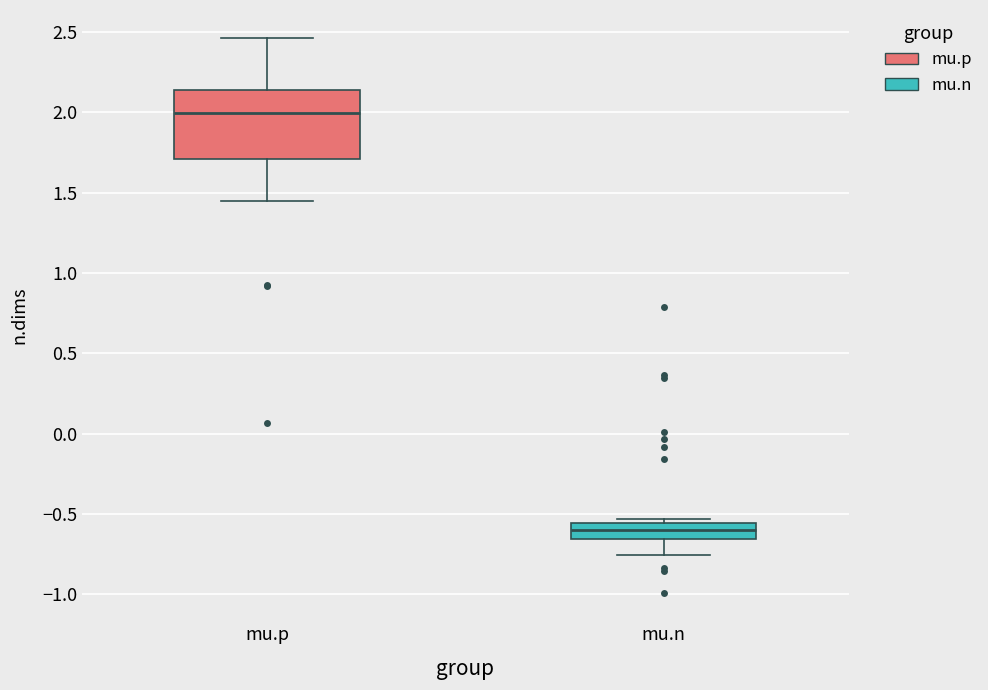

Reading left to right, read every box against the y-axis: the position of its median line, the range the box covers, and the ends of its whiskers. The values are not printed on the chart, so give them approximately, as read against the axis.

mu.p: median 2.00, box 1.70 to 2.15, whiskers 1.45 to 2.45
mu.n: median -0.60, box -0.65 to -0.55, whiskers -0.75 to -0.55 (just above the box's upper edge)